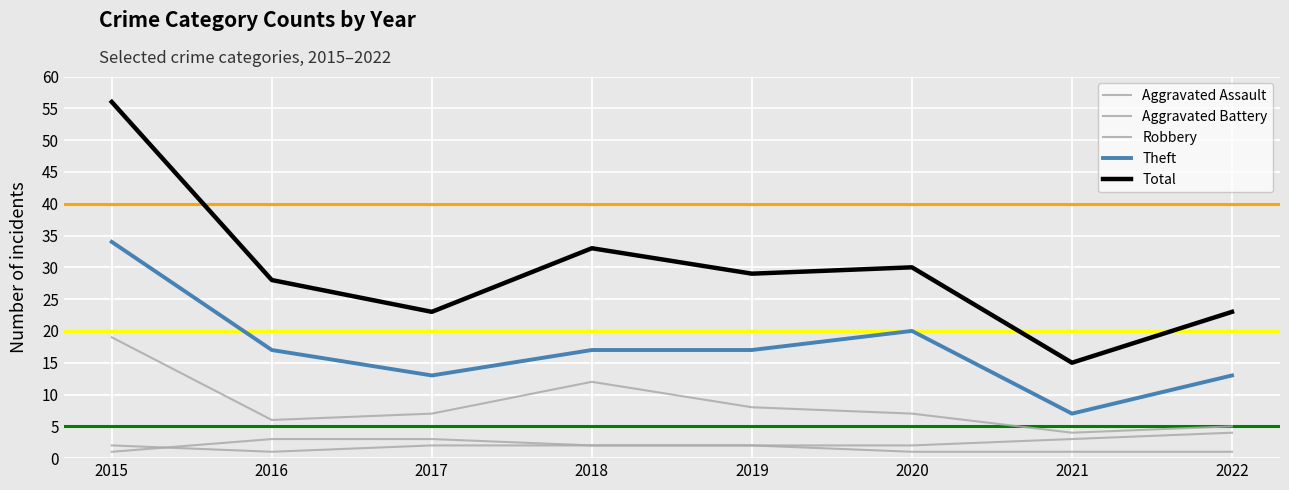

How many series are shown in this chart?

5